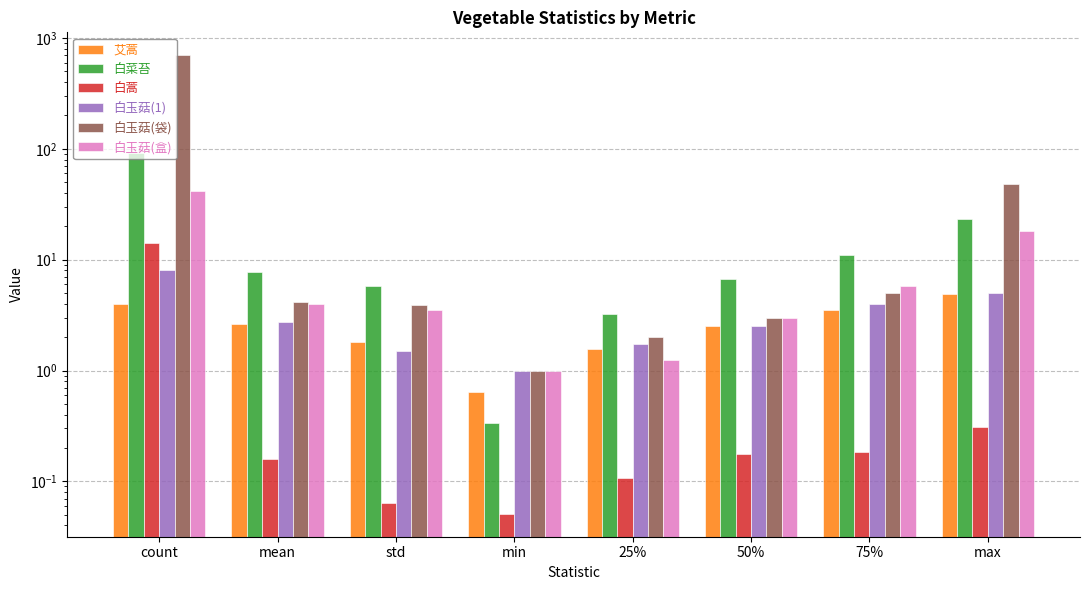

How many groups of bars are there?

8